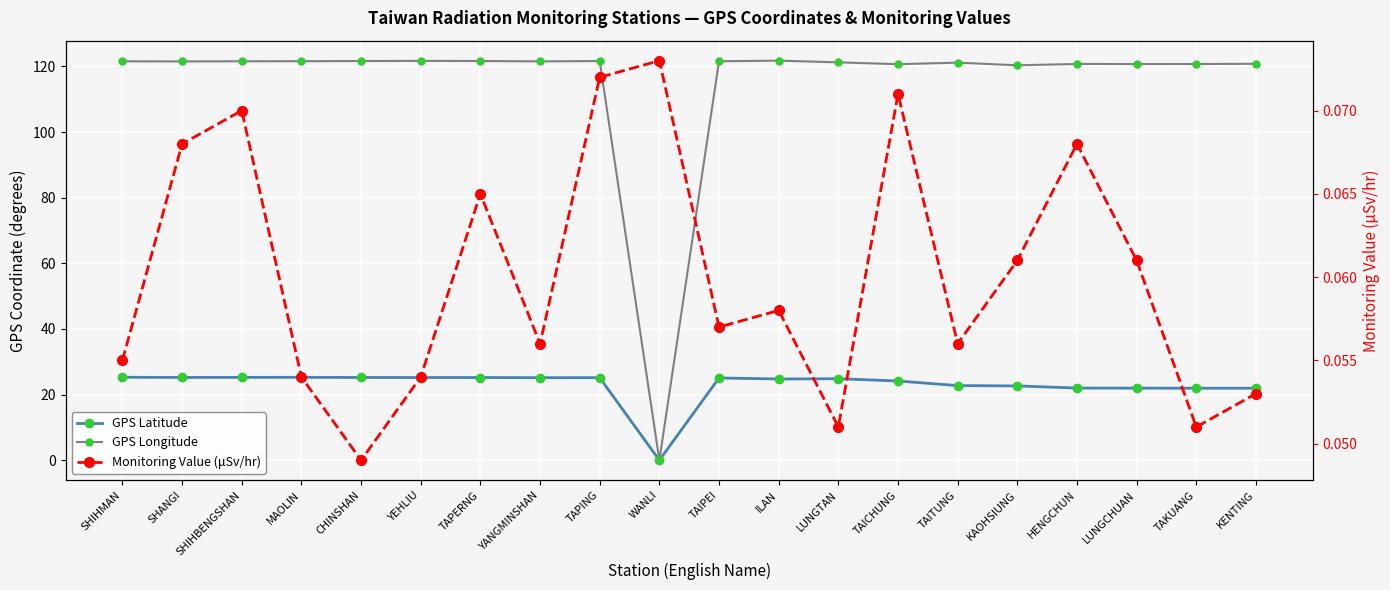

Which series has the widest spread of values?

GPS Longitude